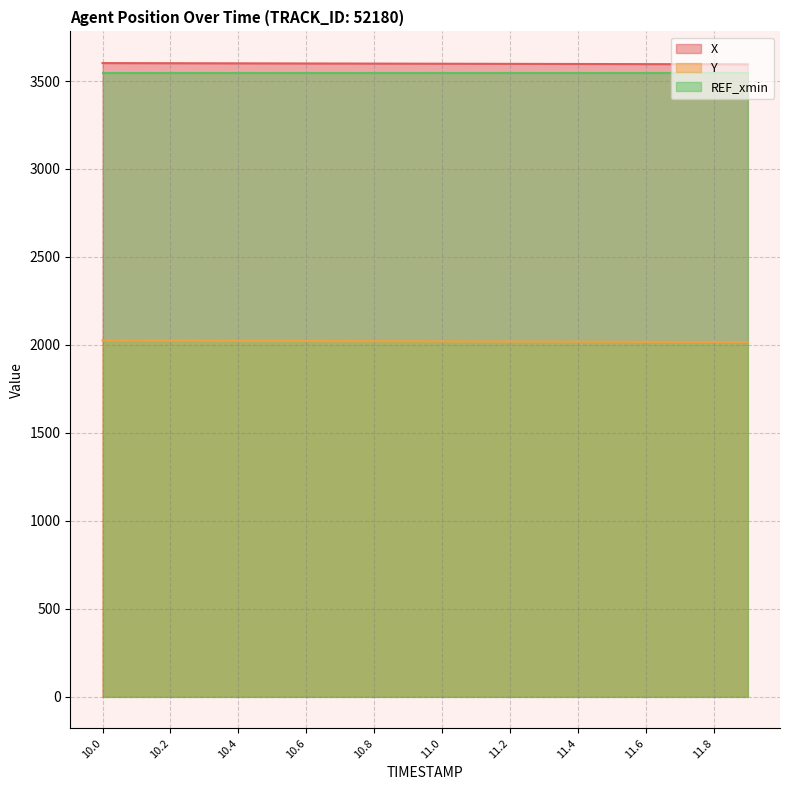

True or false: Y and X cross at least once.

False